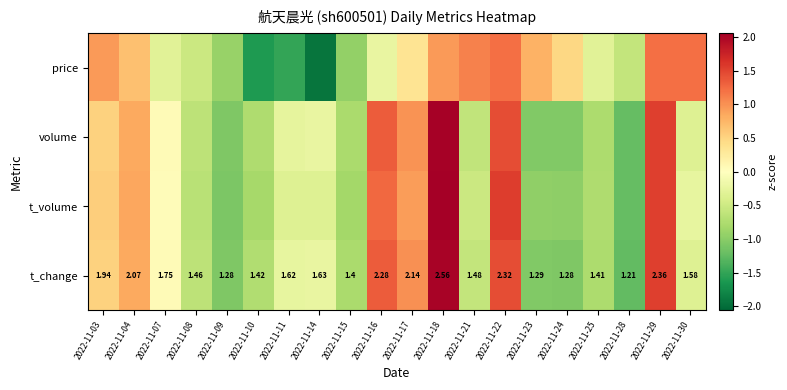

At which category is the sum across all series the highest?

2022-11-18